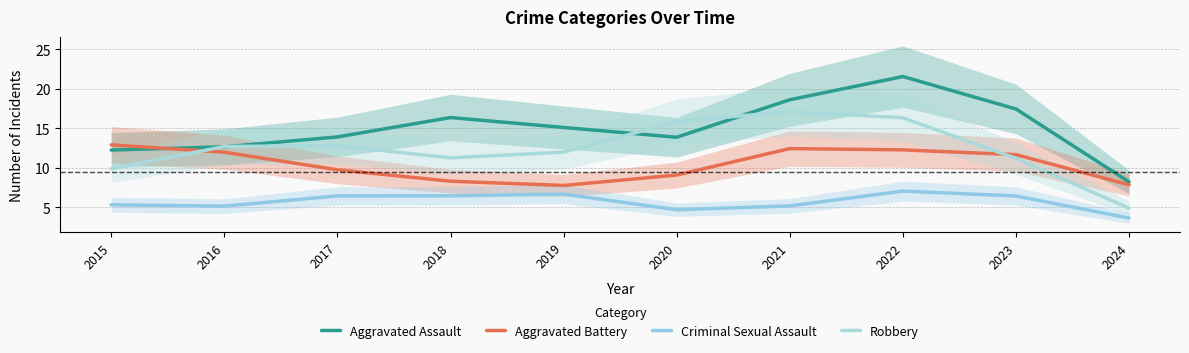

Is it true that Aggravated Battery equals 13.7 at 2017?

False